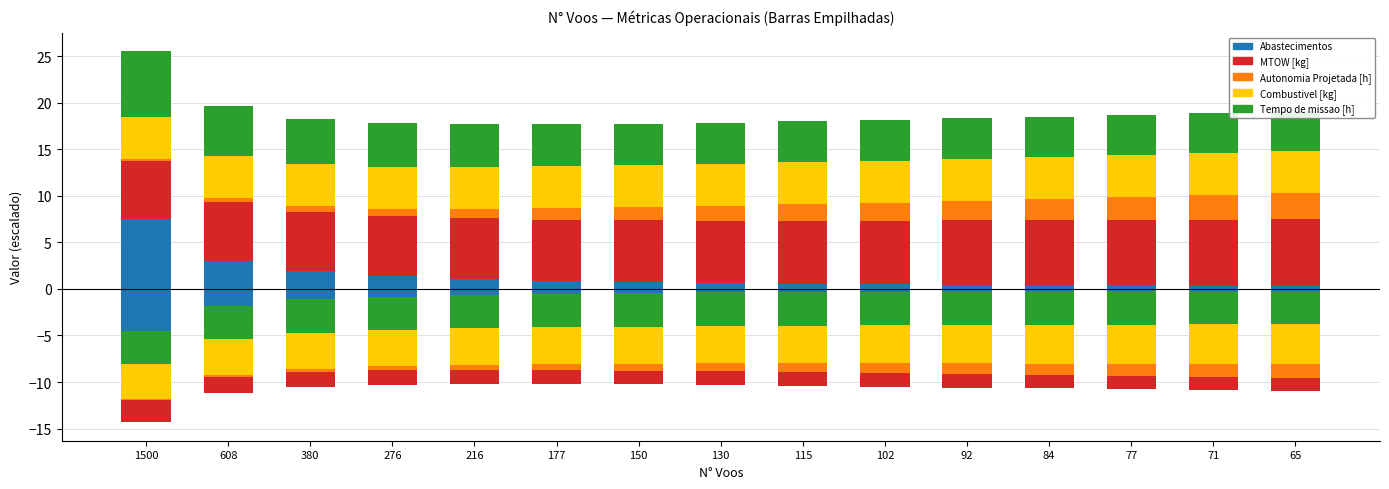

What is the approximate value of MTOW [kg] at 77?

7.0